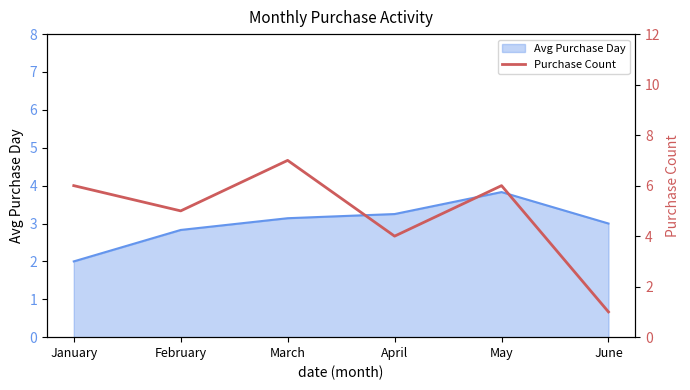

What is the difference between the second highest and minimum values?

5